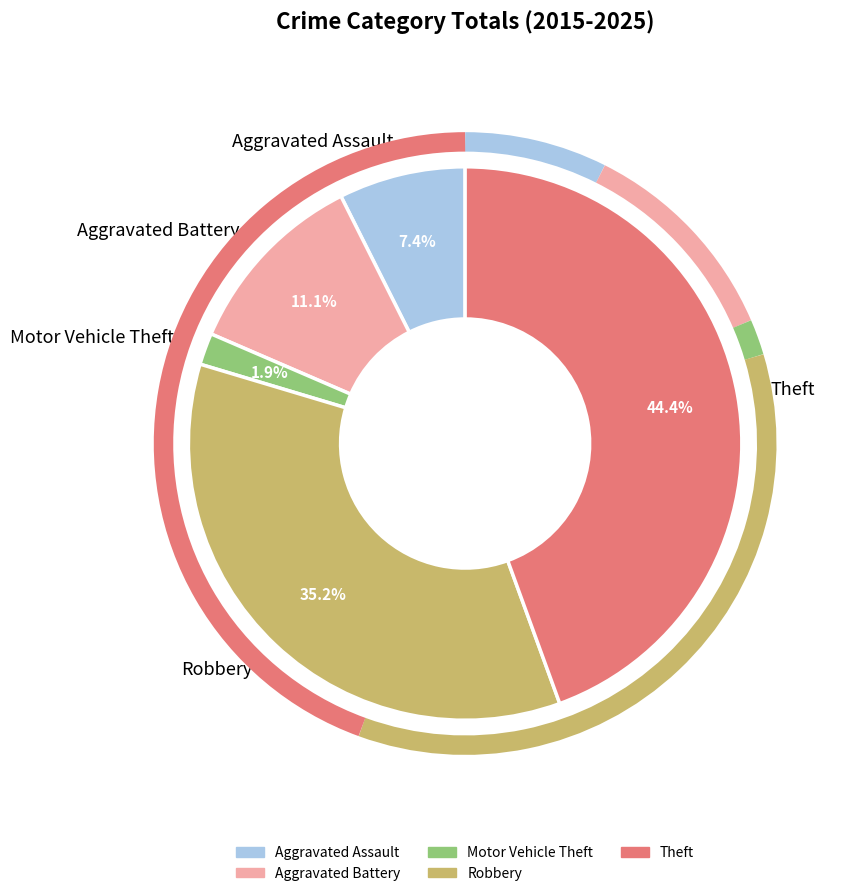

Combined, do Aggravated Assault and Motor Vehicle Theft account for over 50%?

No